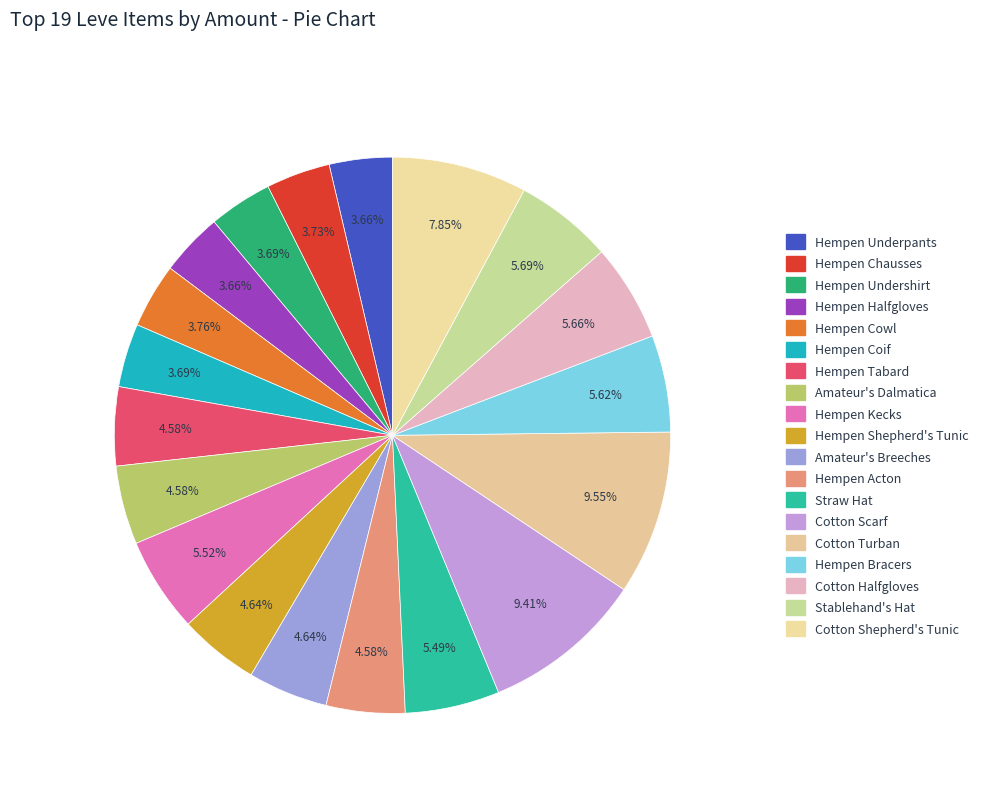

How many slices are in this pie chart?

19